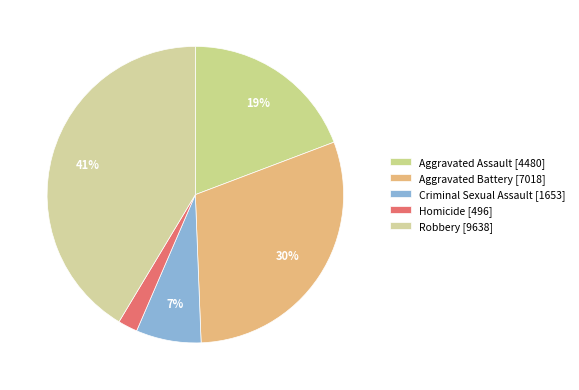

To the nearest percent, what is the difference between the Aggravated Assault and Aggravated Battery slice percentages?

11%